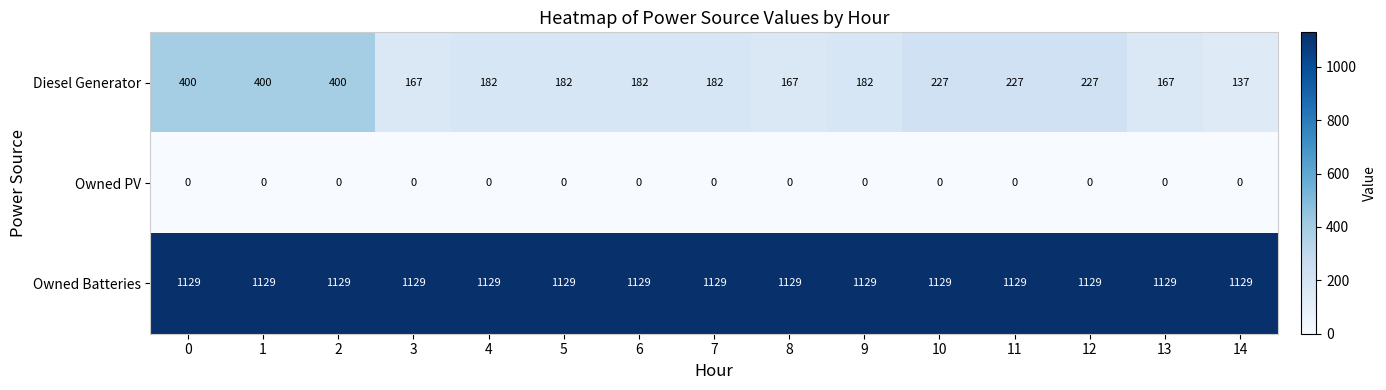

What is the minimum value for Diesel Generator?

137